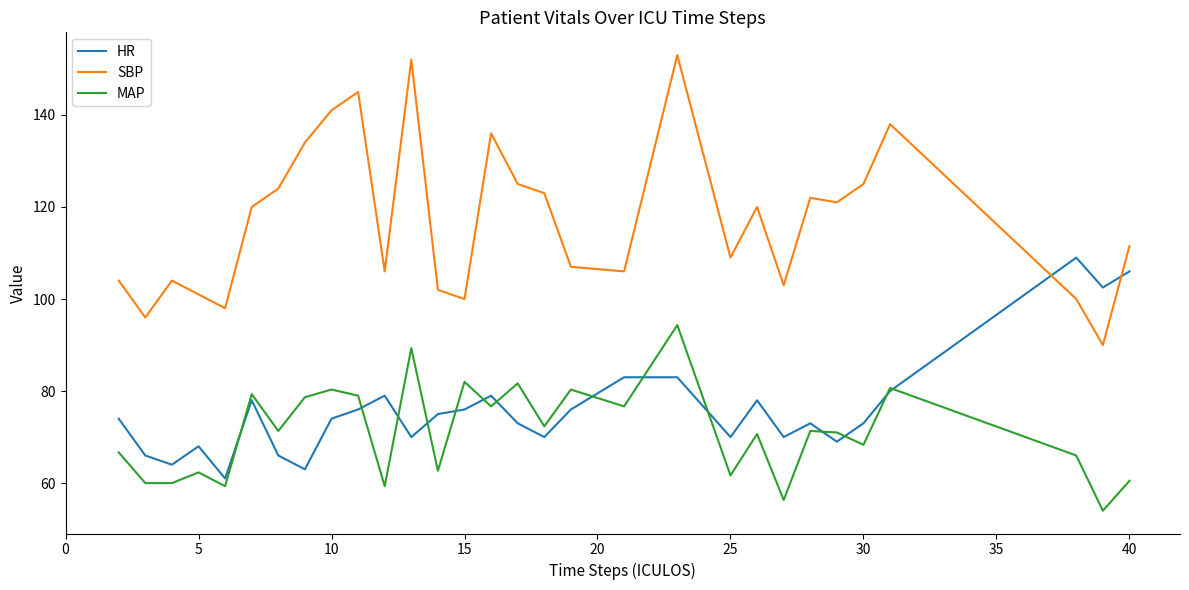

What is the highest value of the SBP series?

153.0